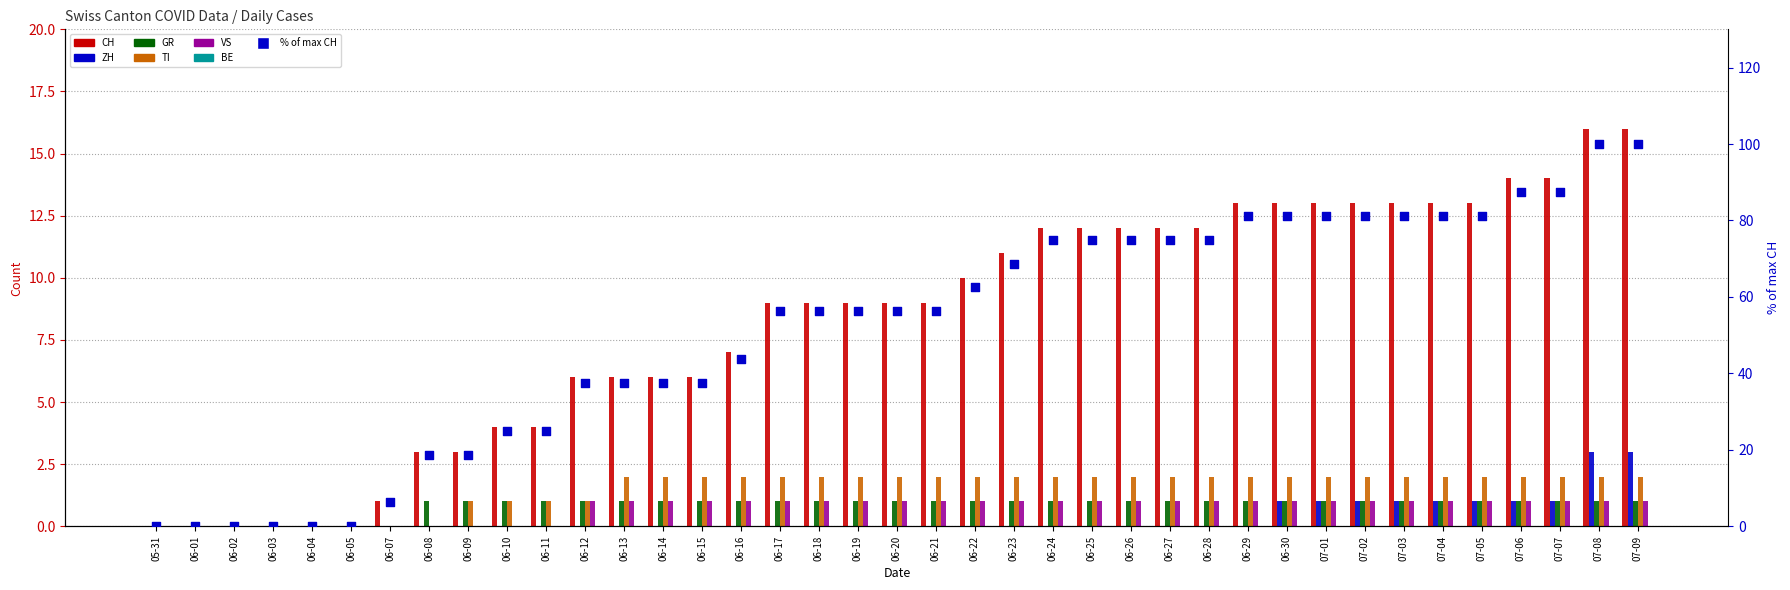

Which series reaches the maximum Y coordinate?

CH